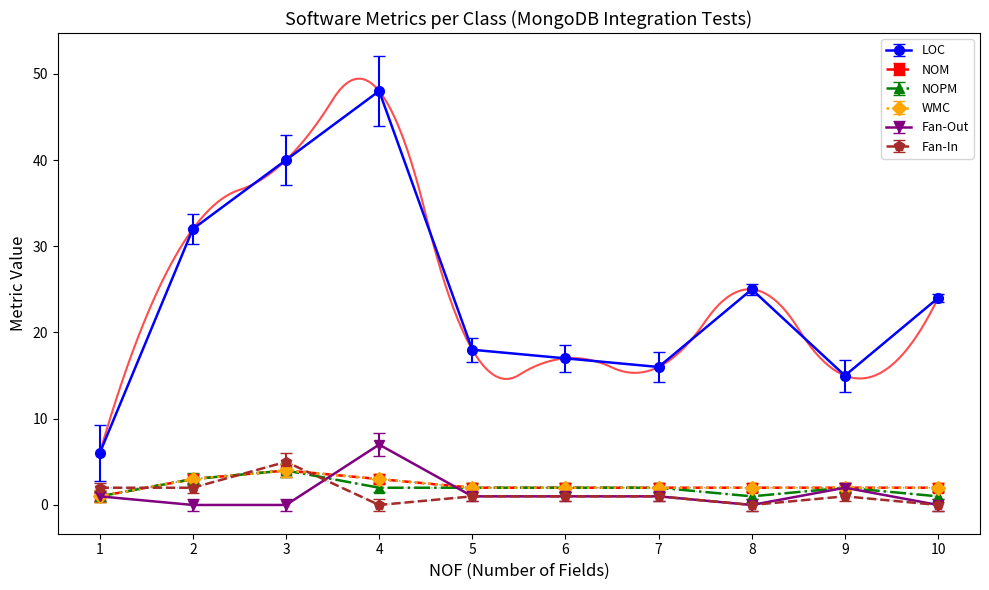

True or false: WMC and NOM cross at least once.

False